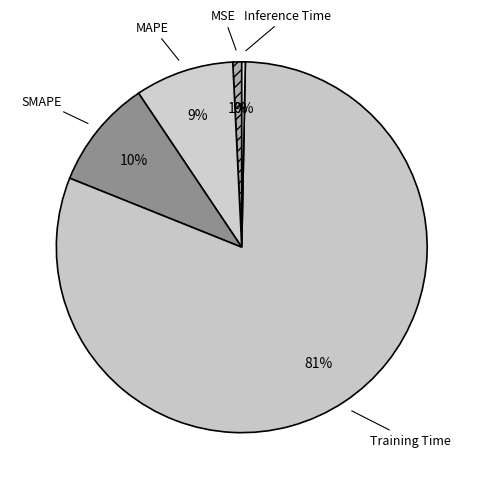

True or false: MSE accounts for 1% of the total.

True